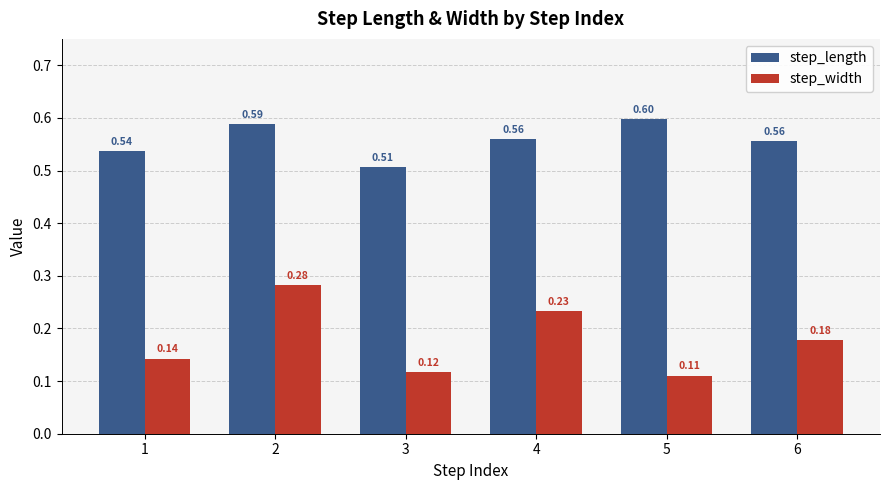

Which series has the largest total across all categories?

step_length